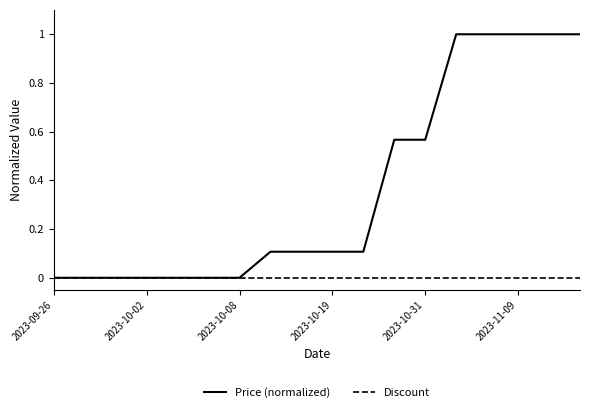

How many lines are shown in the chart?

2